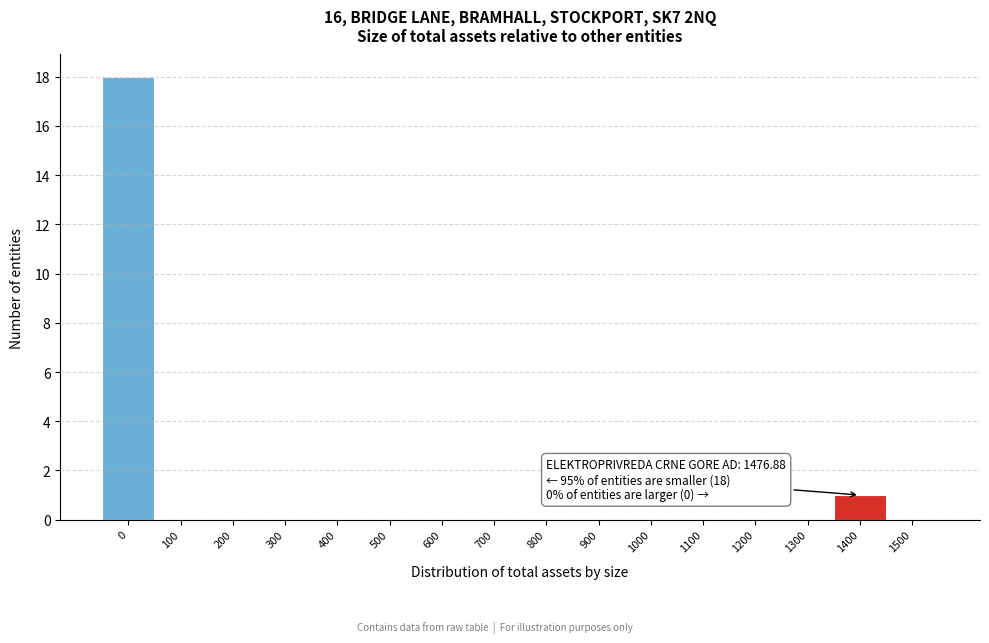

Reading left to right, what are all the values shown in this chart?

0=18	100=0	200=0	300=0	400=0	500=0	600=0	700=0	800=0	900=0	1000=0	1100=0	1200=0	1300=0	1400=1	1500=0